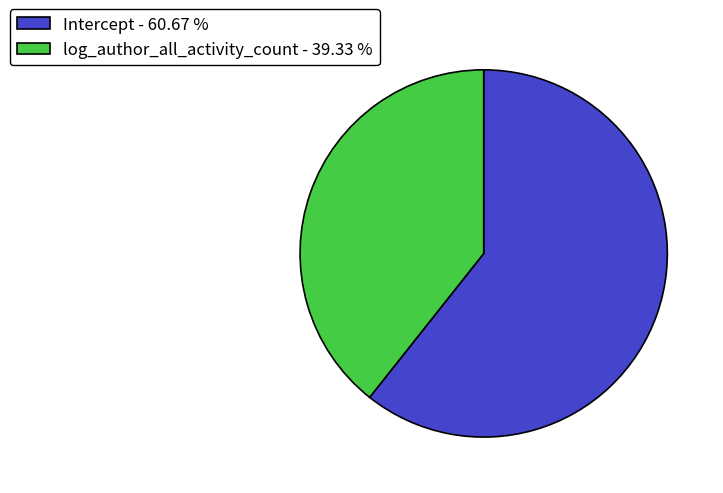

Between log_author_all_activity_count and Intercept, which is larger?

Intercept